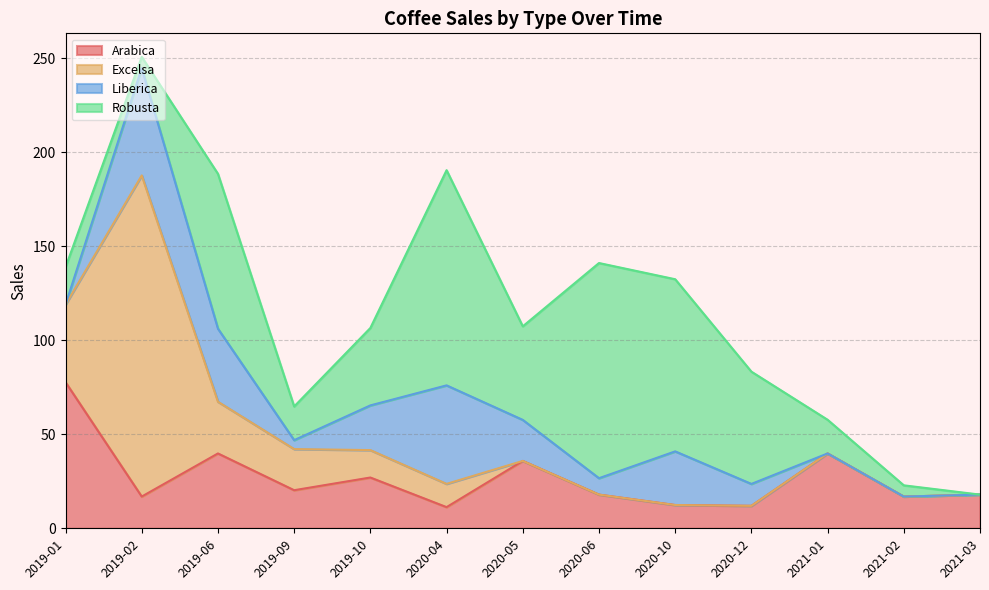

Reading left to right, extract all data points from this chart.

Arabica: 77.7	16.9	39.8	20.2	27.0	11.2	35.8	17.9	12.4	11.9	39.8	16.9	17.9
Excelsa: 41.2	170.8	27.5	21.9	14.6	12.4	0.0	0.0	0.0	0.0	0.0	0.0	0.0
Liberica: 0.0	57.1	38.9	4.8	23.8	52.4	21.8	8.7	28.5	11.7	0.0	0.0	0.0
Robusta: 19.9	6.0	82.3	17.9	41.2	114.4	49.8	114.4	91.5	59.7	17.9	6.0	0.0